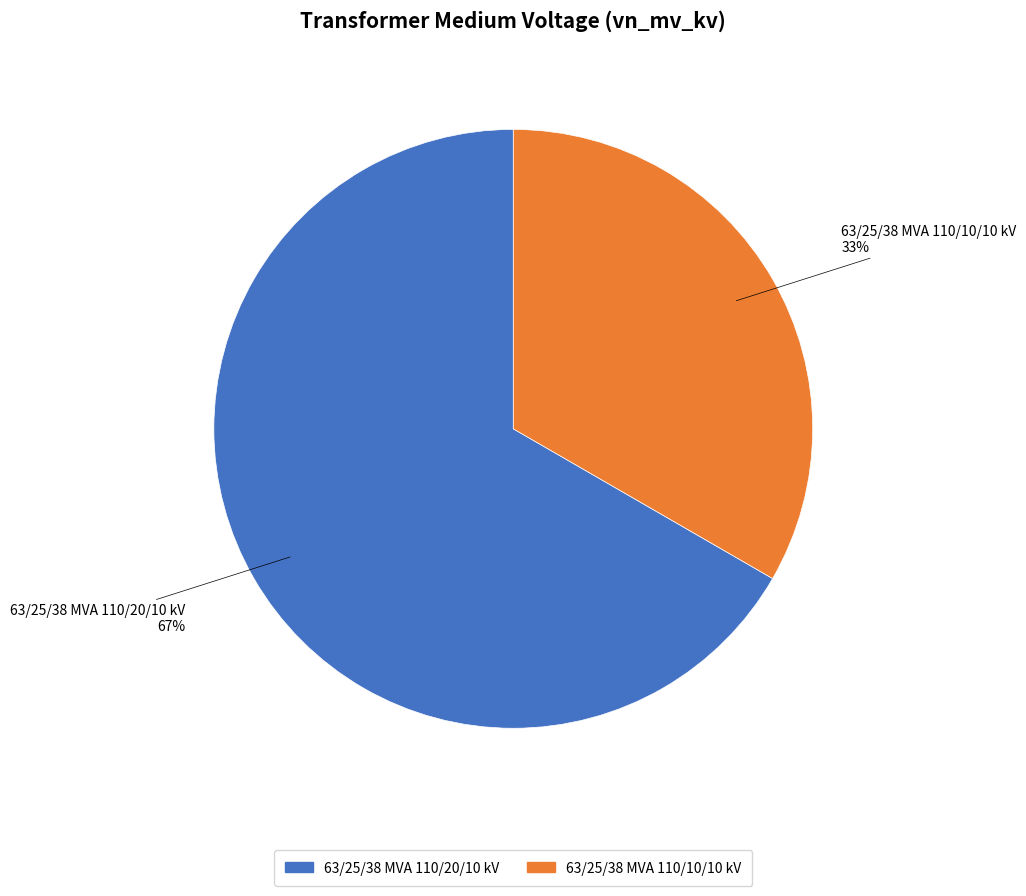

Combined, do 63/25/38 MVA 110/10/10 kV and 63/25/38 MVA 110/20/10 kV account for over 50%?

Yes